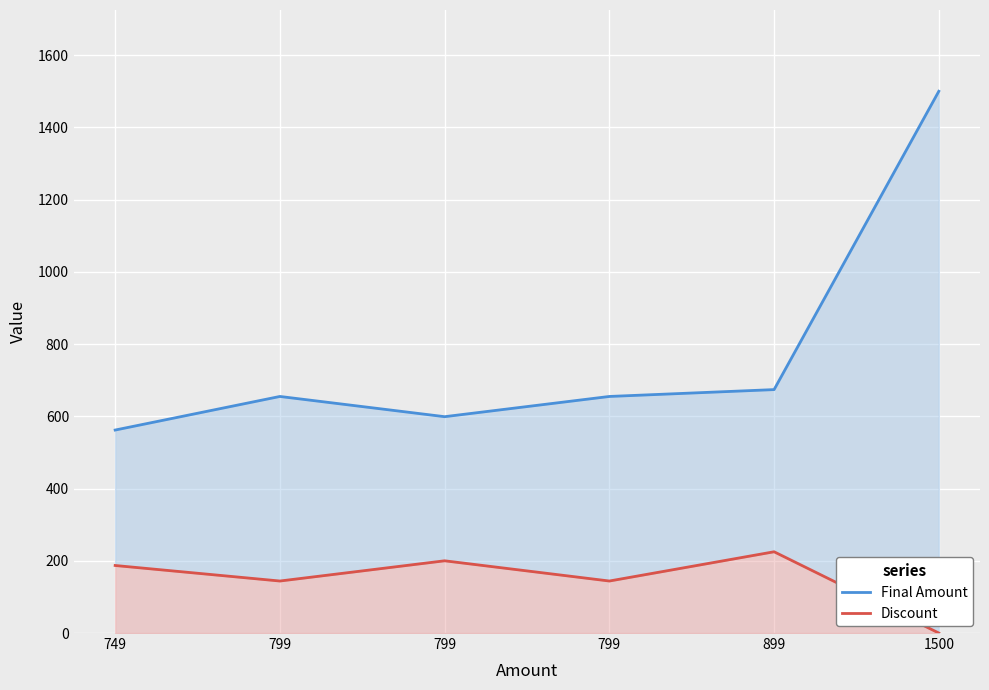

What are all the series names shown in the legend?

Final Amount, Discount